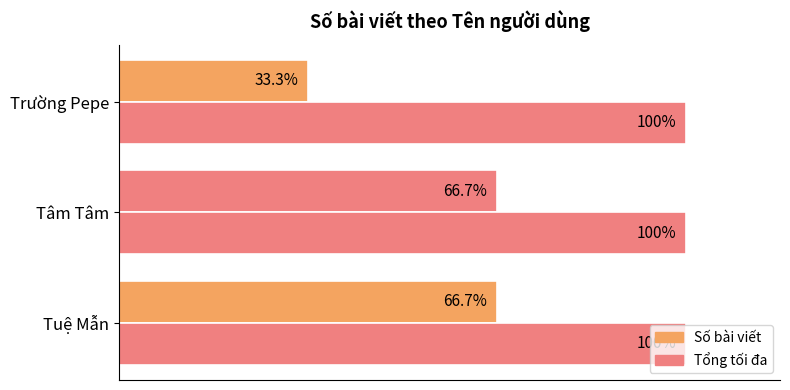

How many bars are there in each group?

2